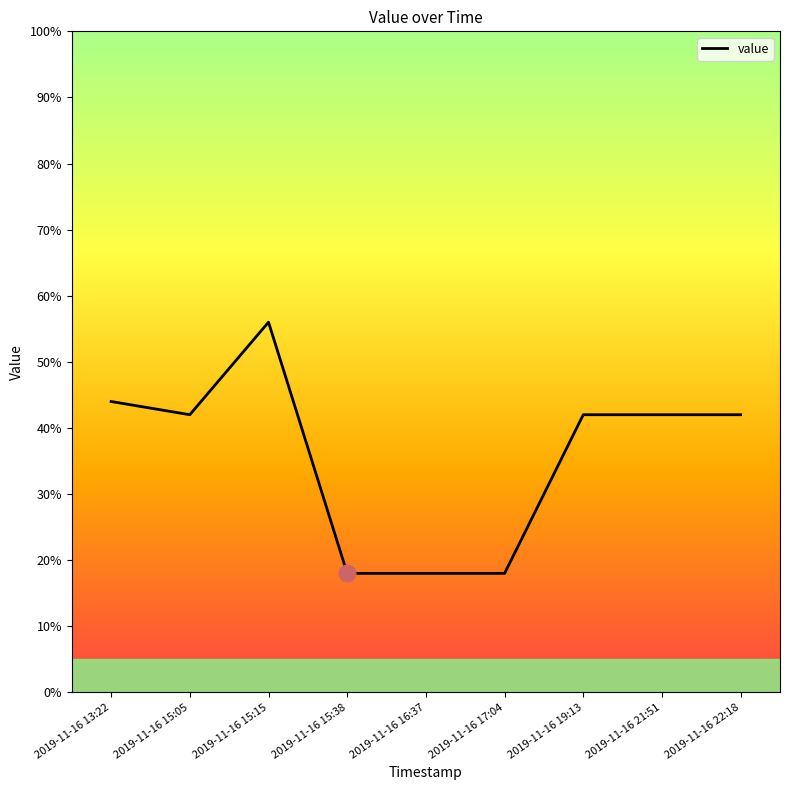

Reading left to right, what are all the values shown in this chart?

2019-11-16 13:22=44	2019-11-16 15:05=42	2019-11-16 15:15=56	2019-11-16 15:38=18	2019-11-16 16:37=18	2019-11-16 17:04=18	2019-11-16 19:13=42	2019-11-16 21:51=42	2019-11-16 22:18=42